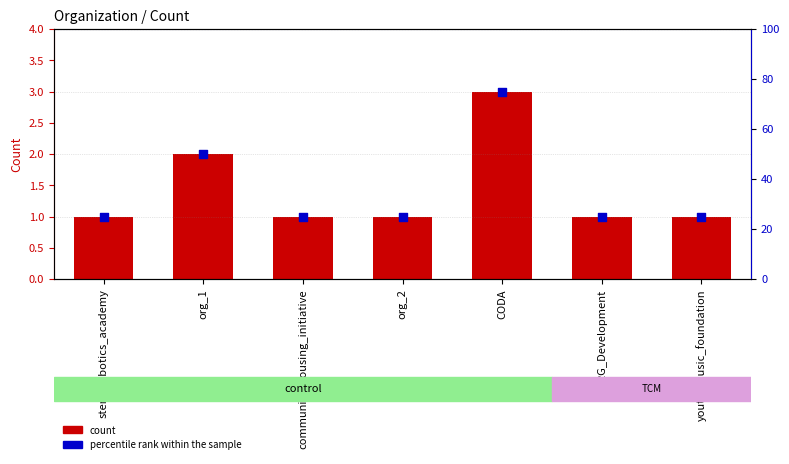

Is the value of count at community_housing_initiative greater than the value of percentile rank within the sample at community_housing_initiative?

No